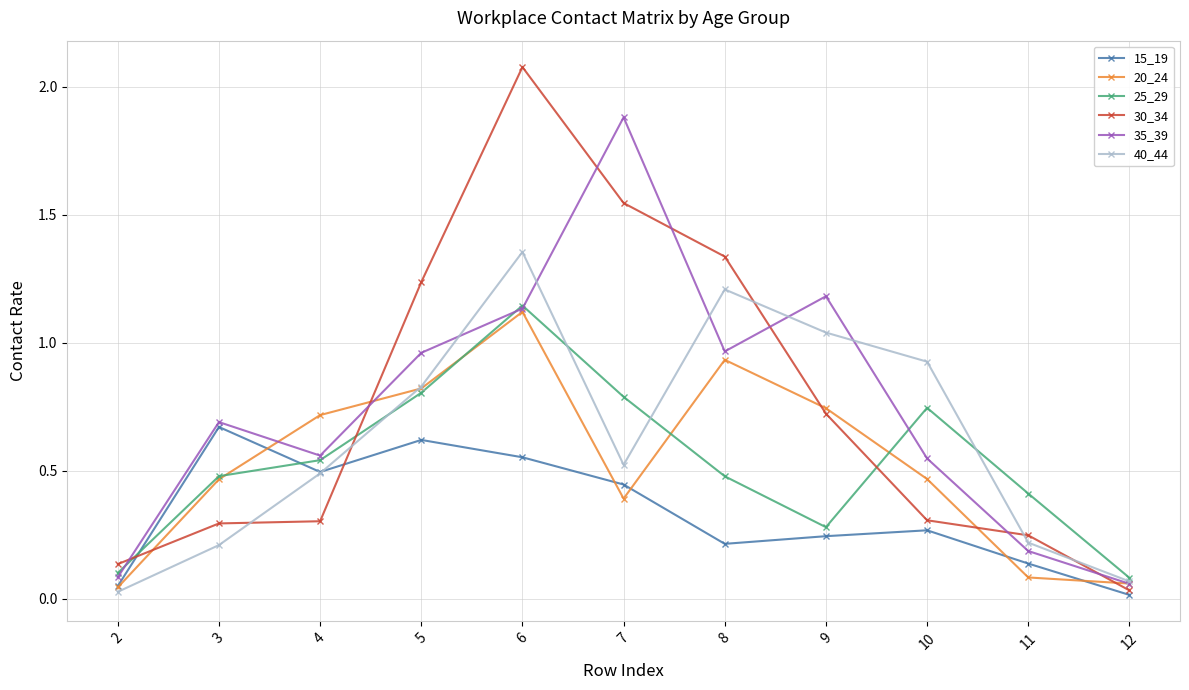

What are all the series names shown in the legend?

15_19, 20_24, 25_29, 30_34, 35_39, 40_44